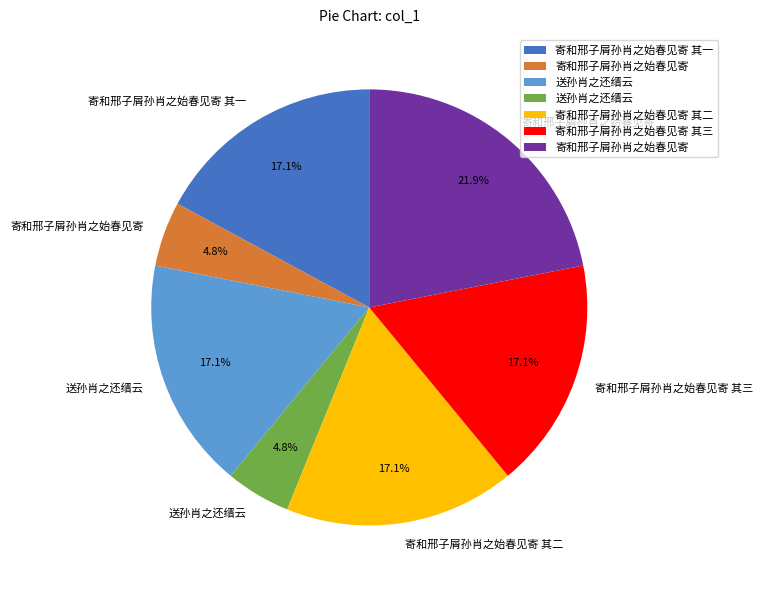

Does any single category account for the majority?

No